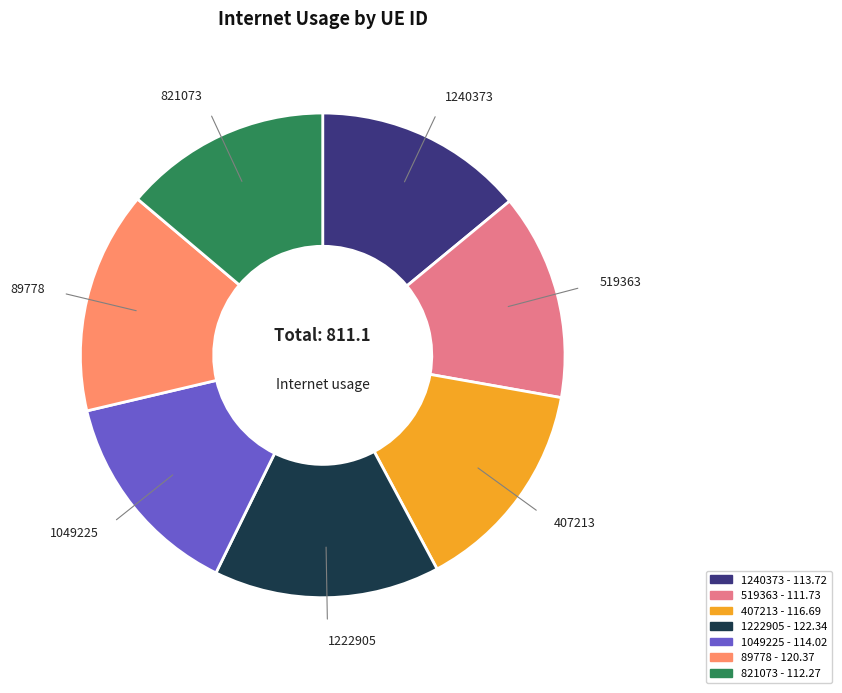

Between 407213 and 1222905, which is larger?

1222905